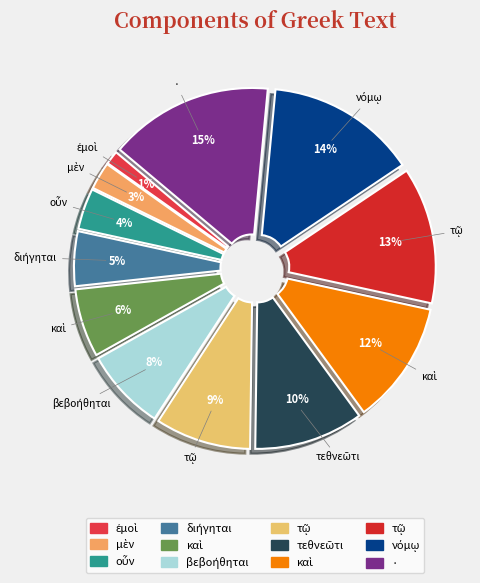

What is the largest slice in the pie chart?

·